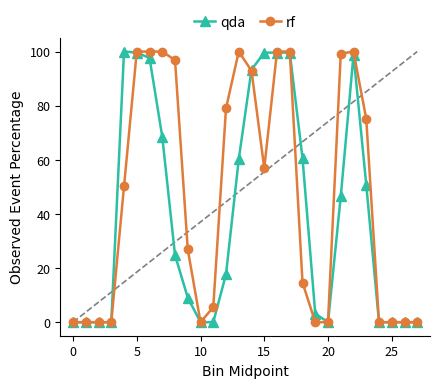

At how many categories does at least one series exceed 85?

12